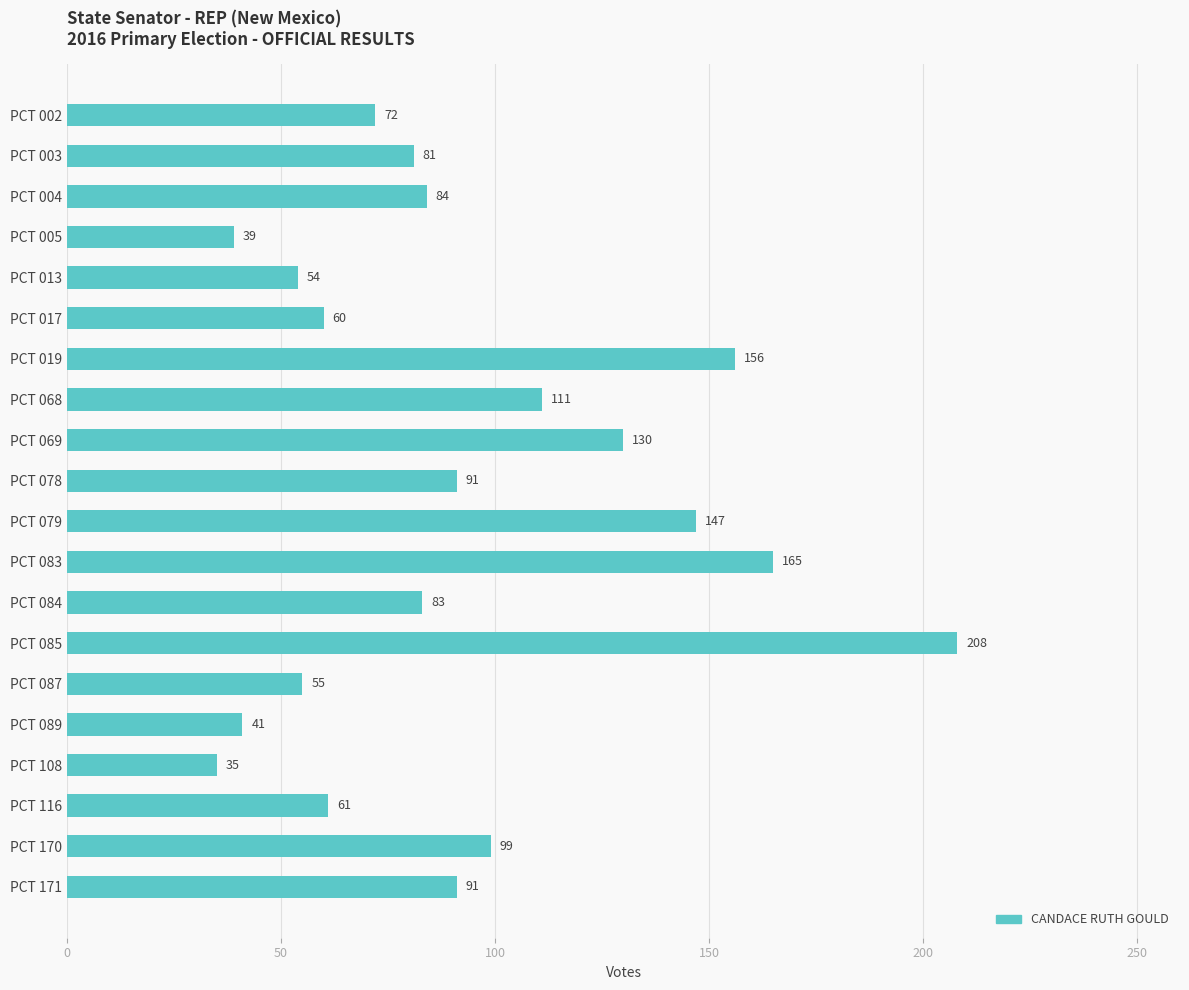

At which category does the chart reach its minimum across all series?

PCT 108